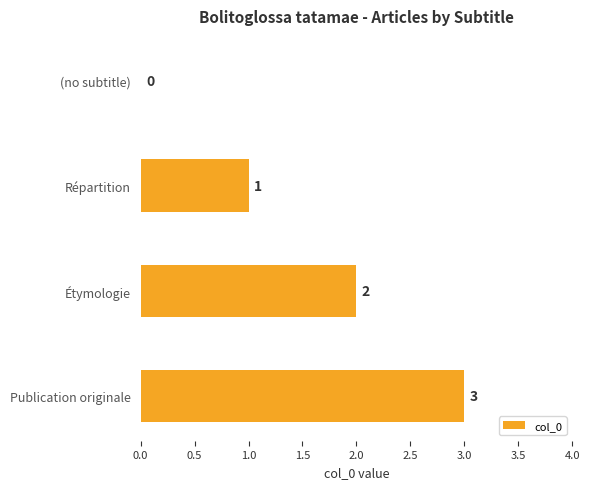

What is the change in value from (no subtitle) to Étymologie?

+2